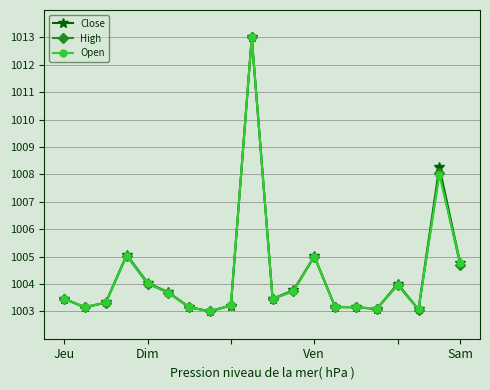

What is the minimum value for High?

1003.0